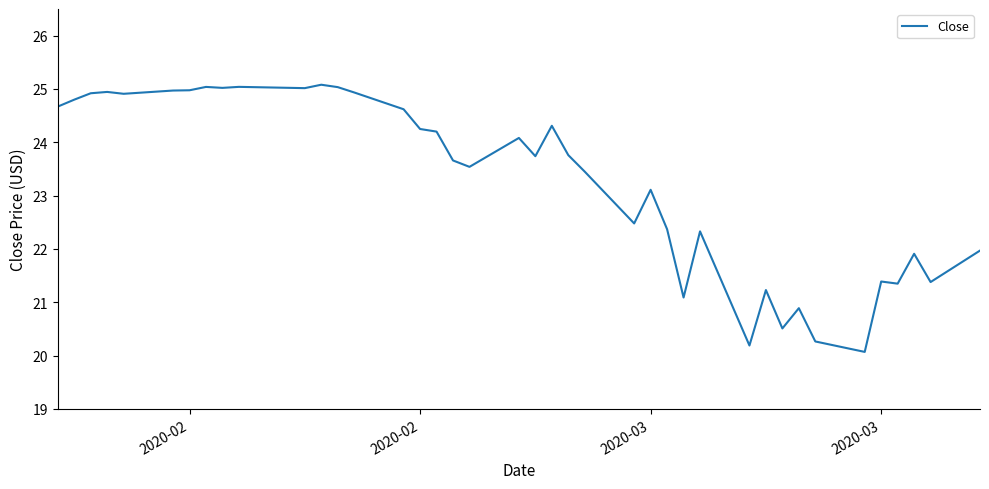

What is the smallest value displayed?

20.1